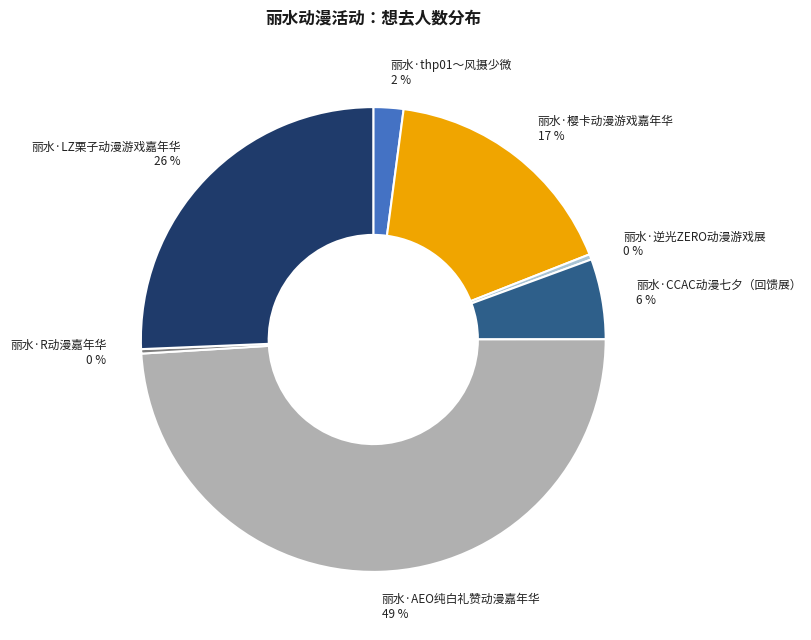

Is the sum of 丽水·AEO纯白礼赞动漫嘉年华 and 丽水·逆光ZERO动漫游戏展 greater than half?

No